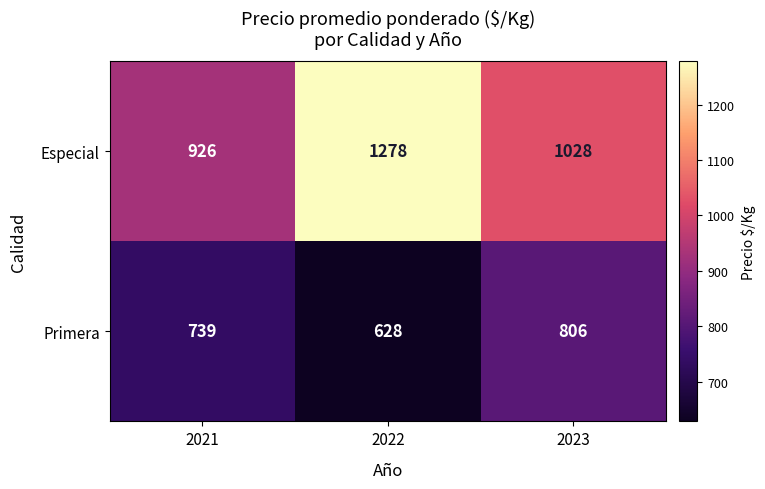

At which category is the sum across all series the highest?

2022